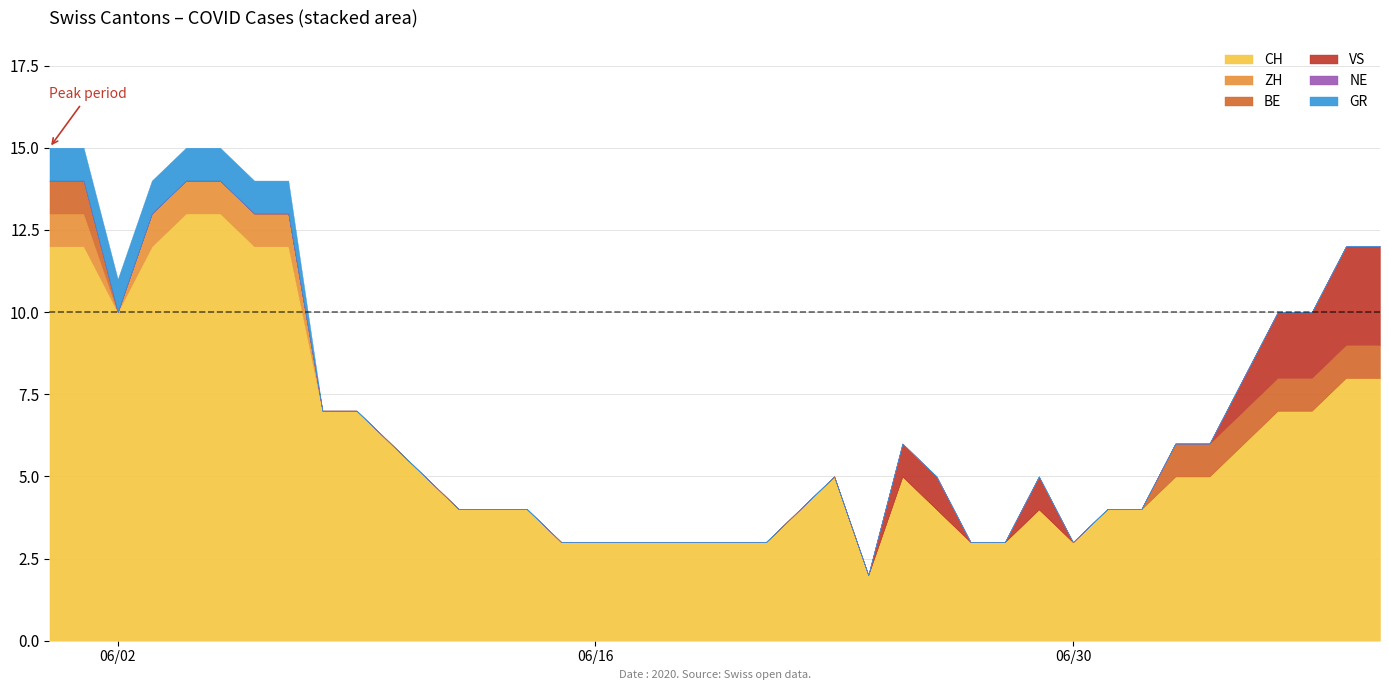

Count the number of data series in this chart.

6